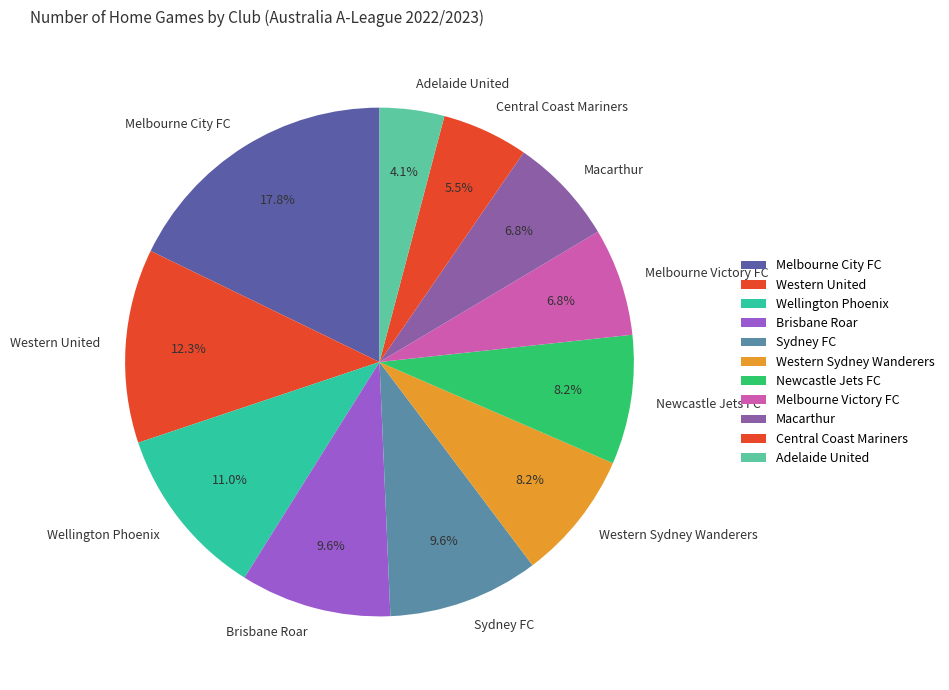

To the nearest percent, what is the combined percentage of Brisbane Roar and Melbourne Victory FC?

16%